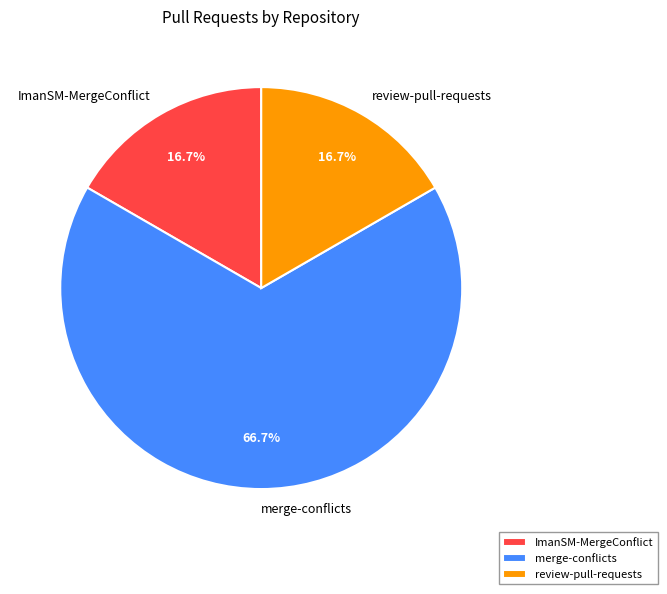

How many segments does this pie chart have?

3